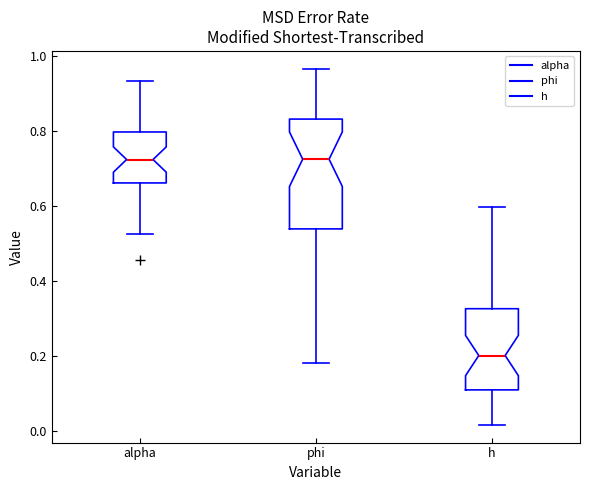

Comparing the boxes themselves (not the whiskers), which one is the tallest?

phi